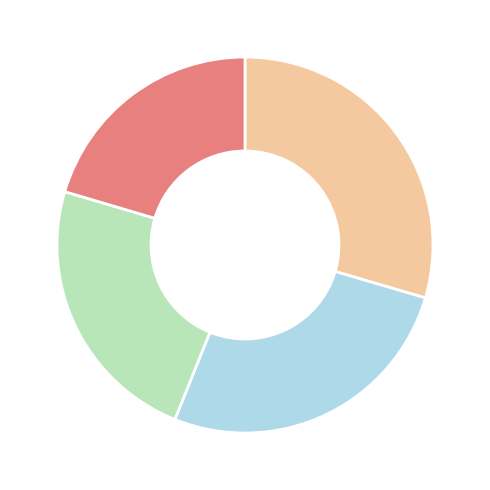

Is there a majority slice in this chart?

No